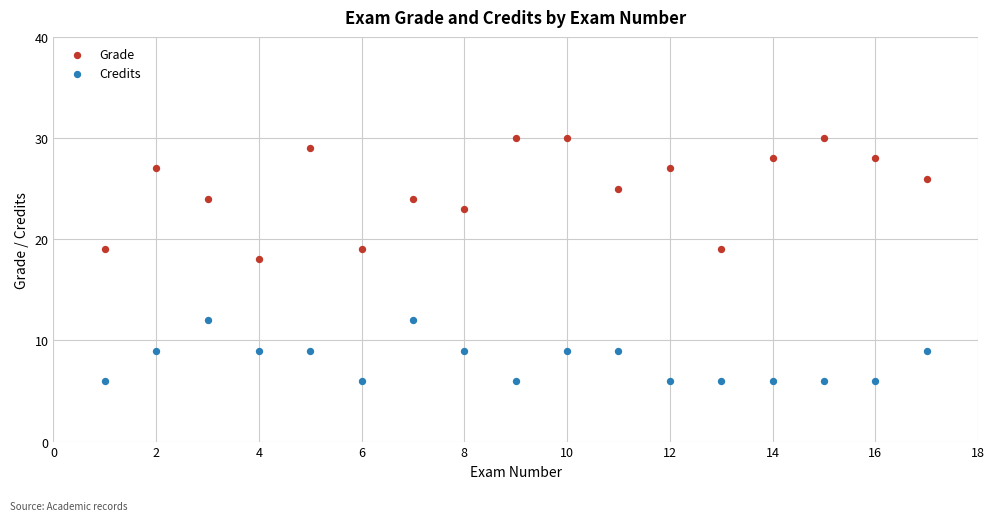

Which series reaches the minimum Y coordinate?

Credits